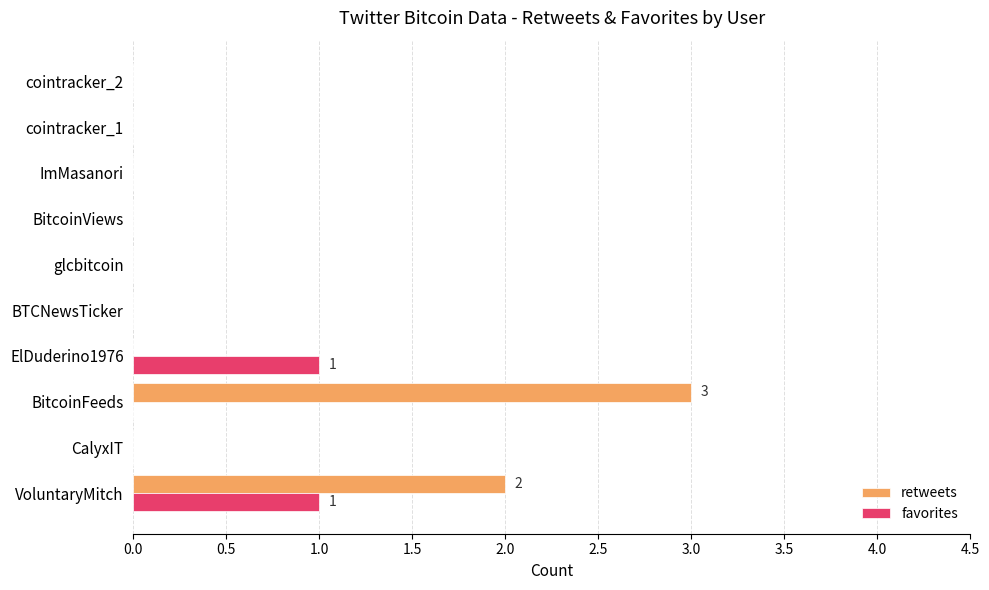

What is the sum of all retweets values?

5